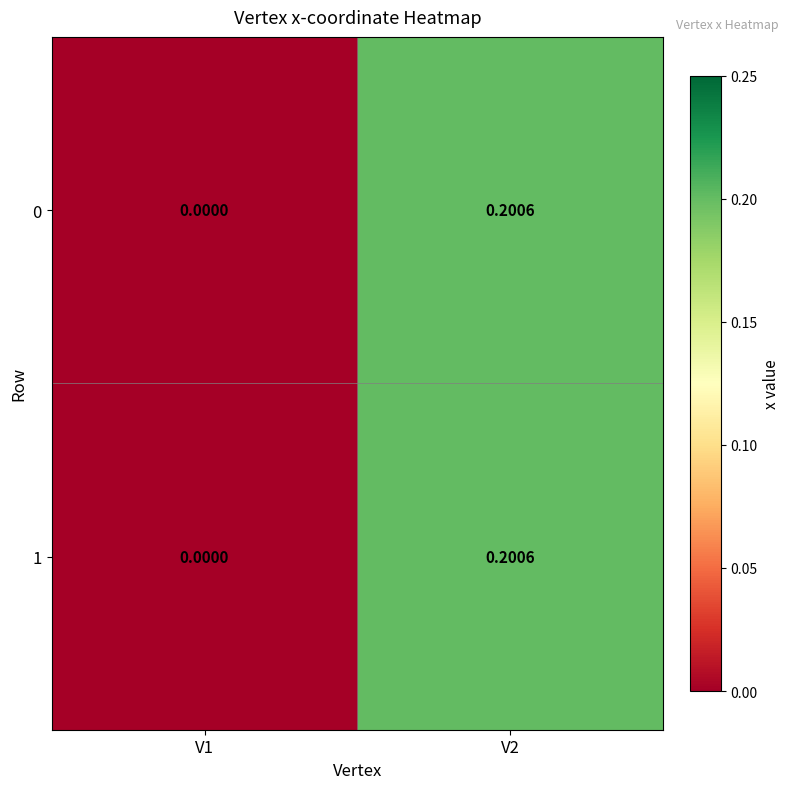

Count the number of categories in the chart.

2